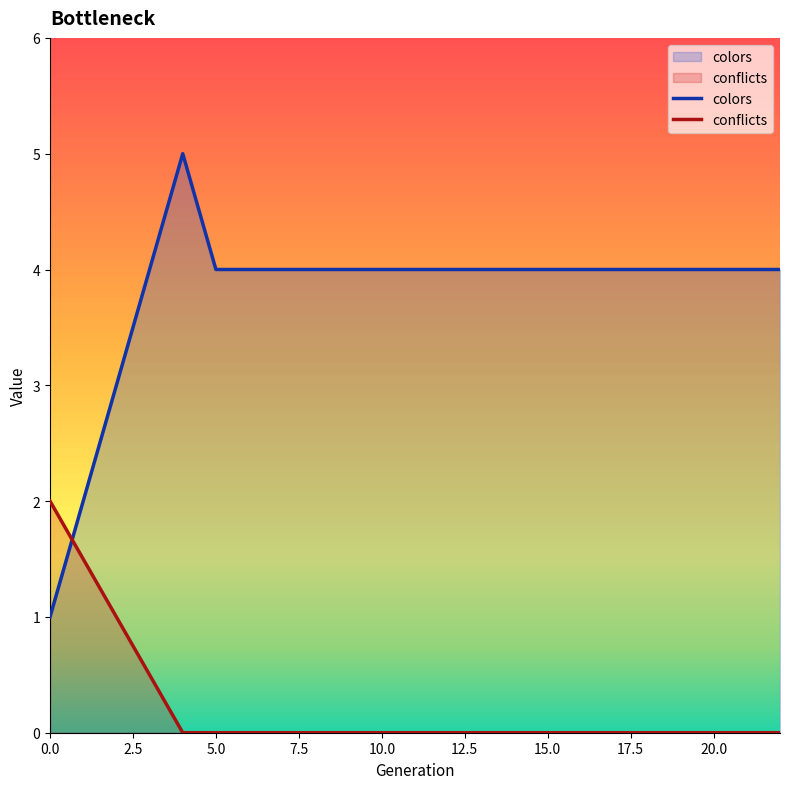

Between 20 and 19, which is larger?

20